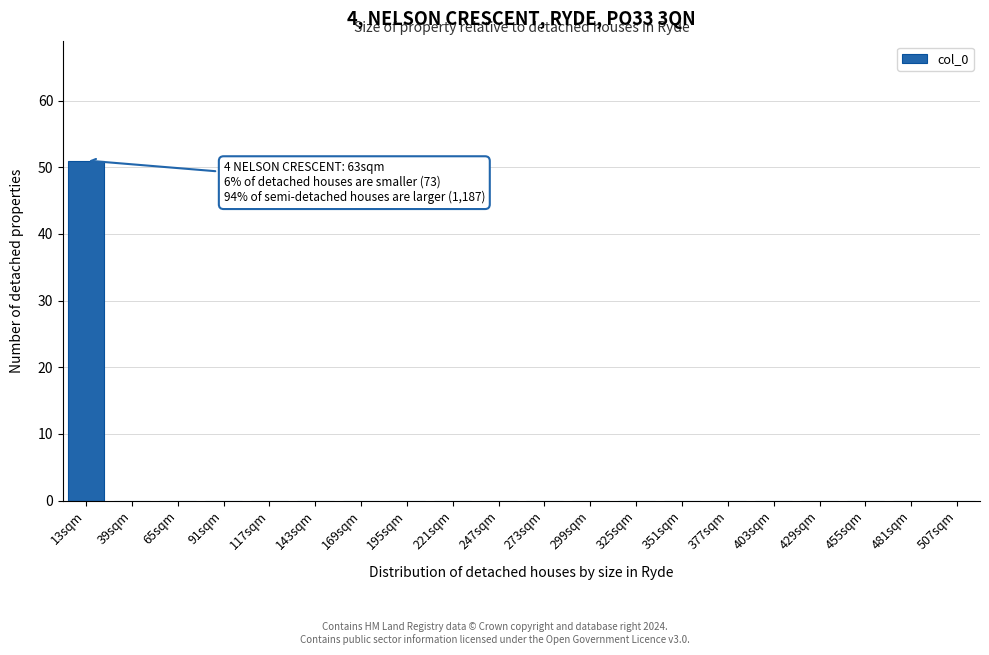

Reading right to left, what are all the values shown in this chart?

507sqm=0	481sqm=0	455sqm=0	429sqm=0	403sqm=0	377sqm=0	351sqm=0	325sqm=0	299sqm=0	273sqm=0	247sqm=0	221sqm=0	195sqm=0	169sqm=0	143sqm=0	117sqm=0	91sqm=0	65sqm=0	39sqm=0	13sqm=51